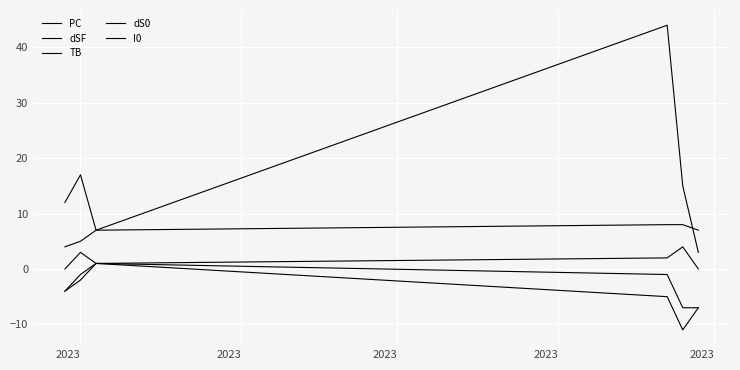

At which category does the chart reach its minimum across all series?

2023